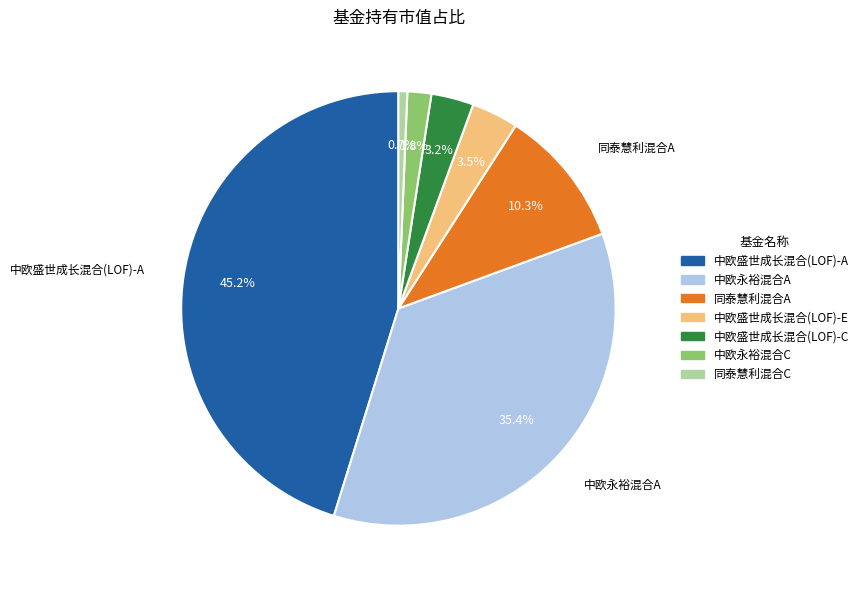

Does 同泰慧利混合C represent more than half of the total?

No